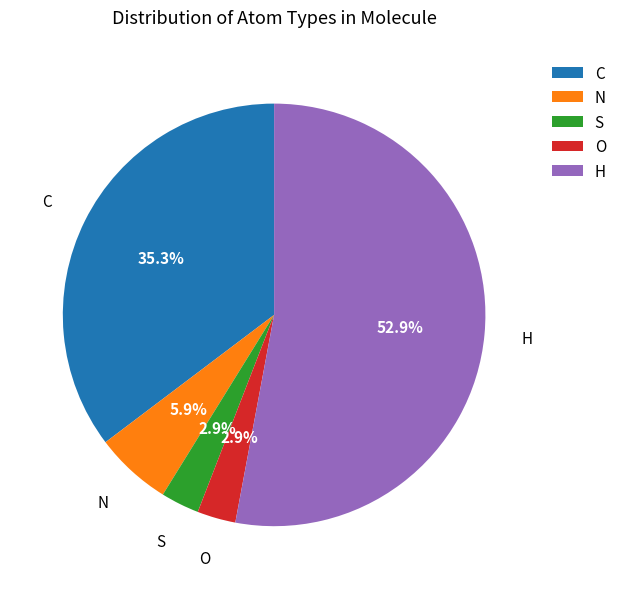

What is the largest slice in the pie chart?

H